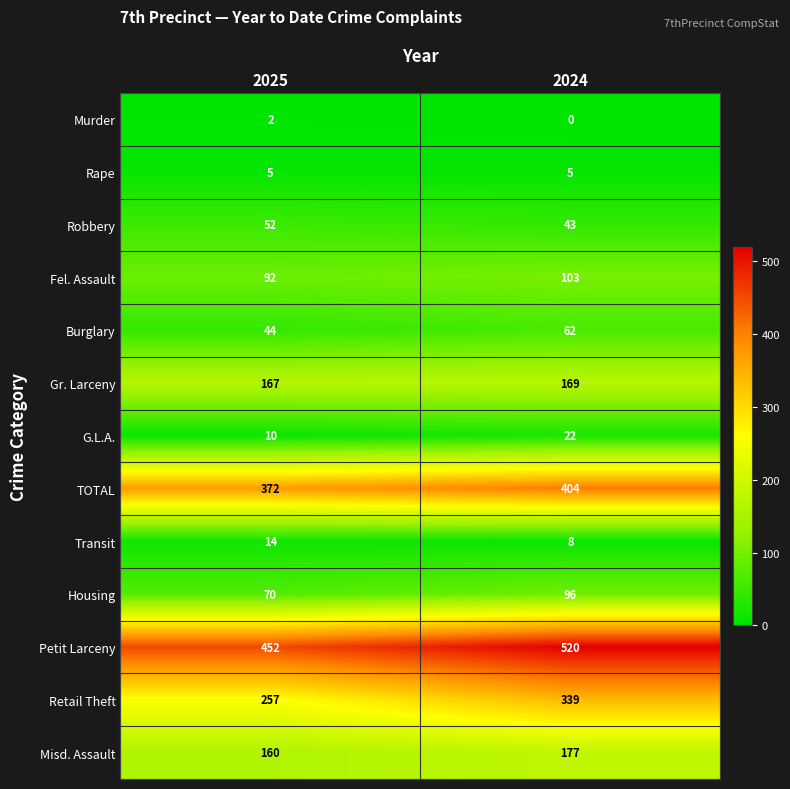

Read the Rape value at 2024.

5